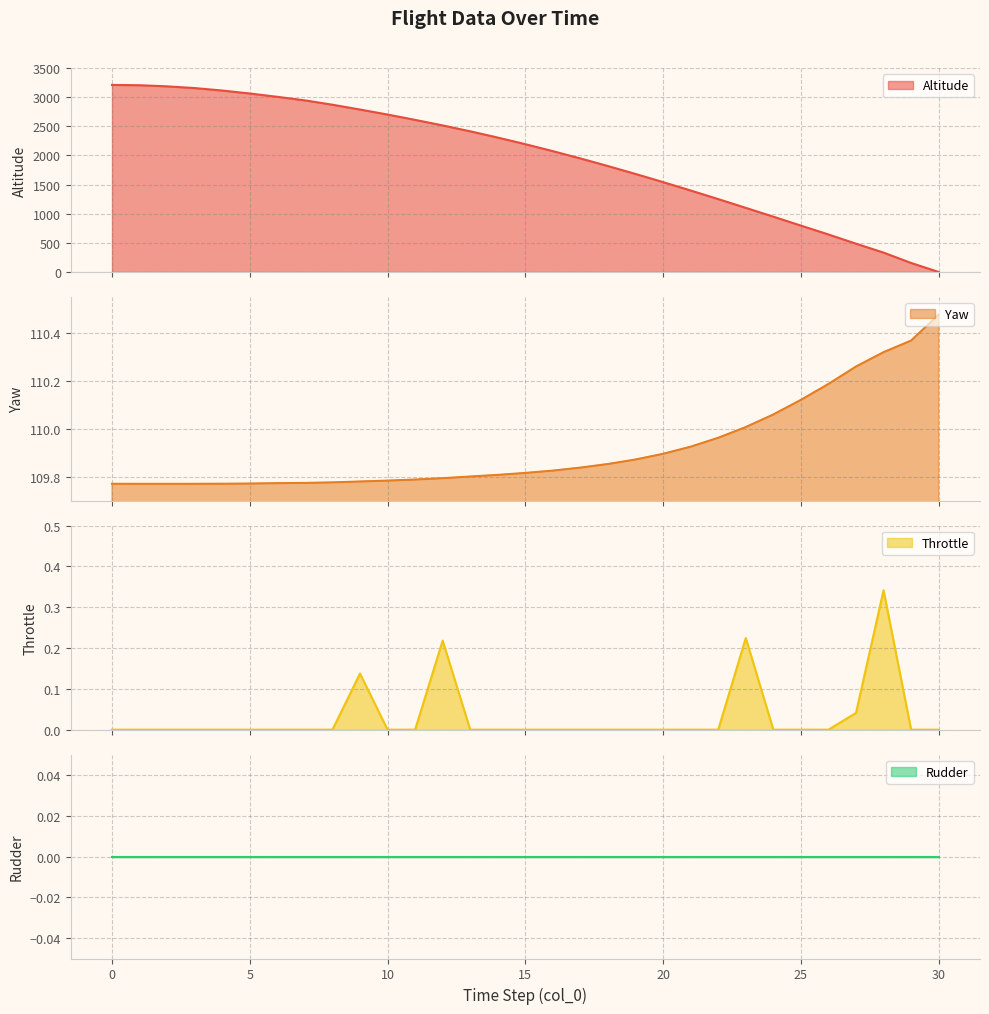

Is the value of yaw at 10 greater than the value of altitude at 7?

No